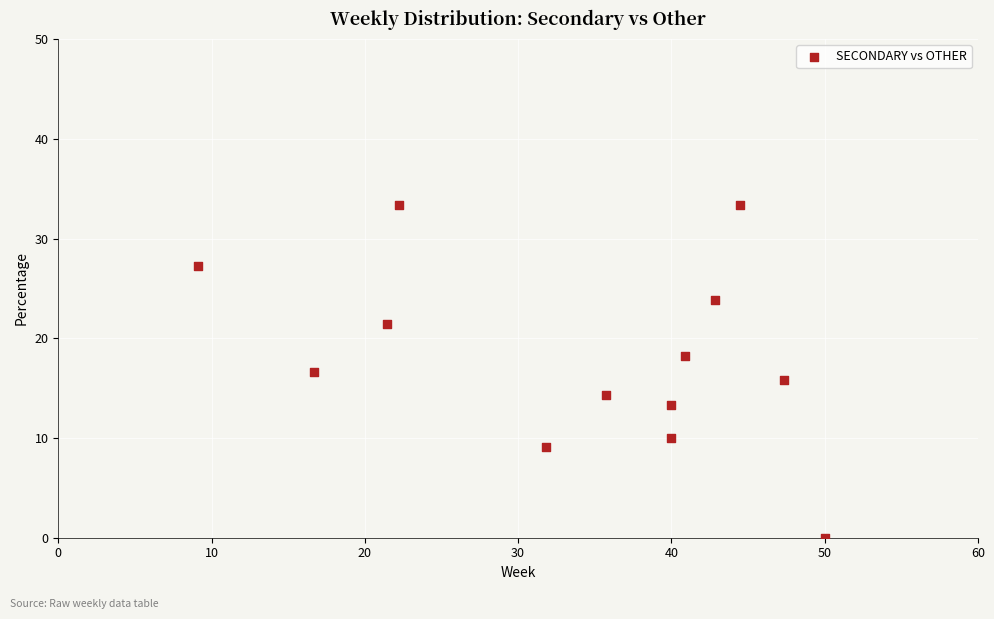

How many points are shown in the scatter plot?

13